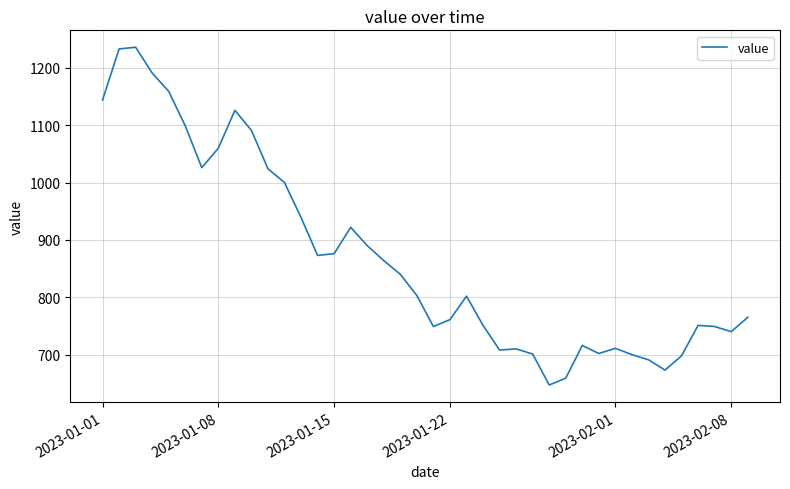

What is the maximum value shown in the chart?

1236